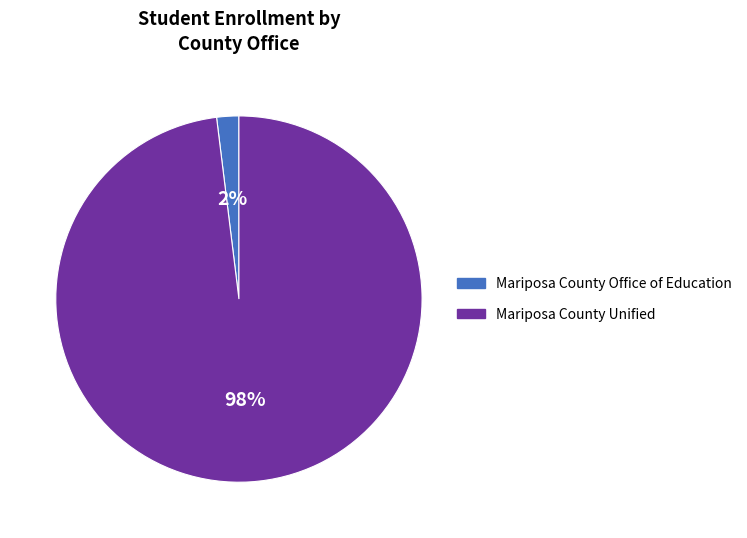

Is the sum of Mariposa County Unified and Mariposa County Office of Education greater than half?

Yes